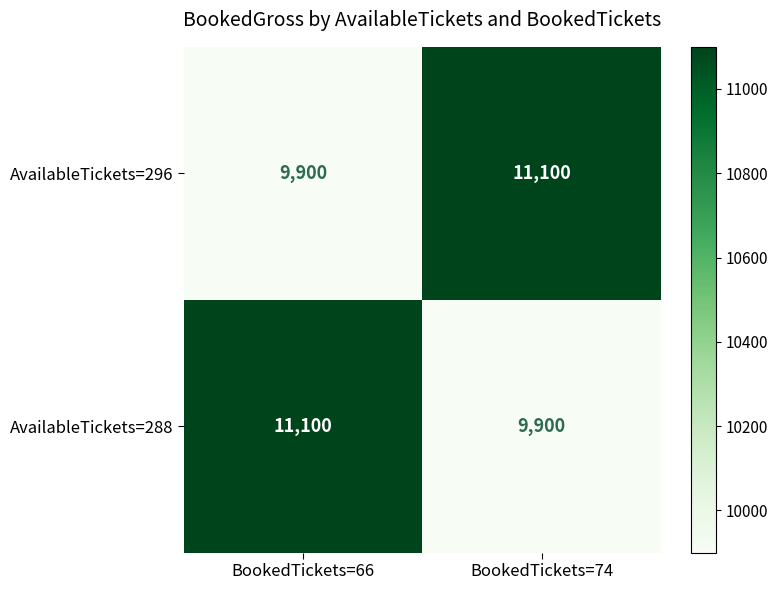

What is the difference between the AvailableTickets=296 values at BookedTickets=74 and BookedTickets=66?

1200